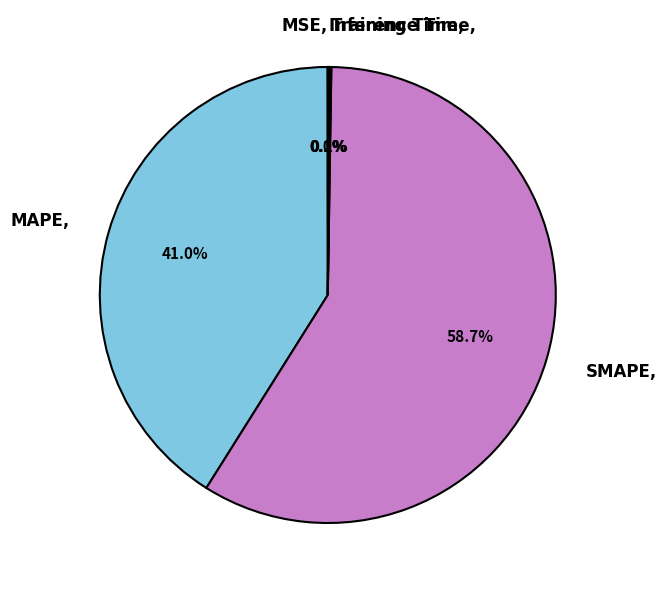

To the nearest percent, what is the difference between the largest and smallest slice percentages?

59%